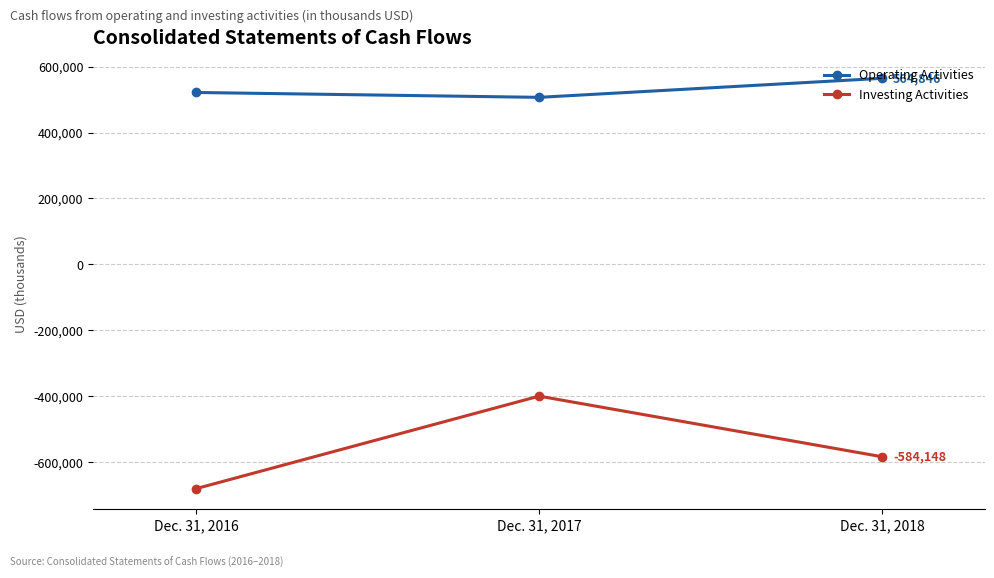

Reading right to left, list all the values displayed in this chart.

Operating Activities: Dec. 31, 2018=564846	Dec. 31, 2017=507016	Dec. 31, 2016=521823
Investing Activities: Dec. 31, 2018=-584148	Dec. 31, 2017=-400066	Dec. 31, 2016=-680983